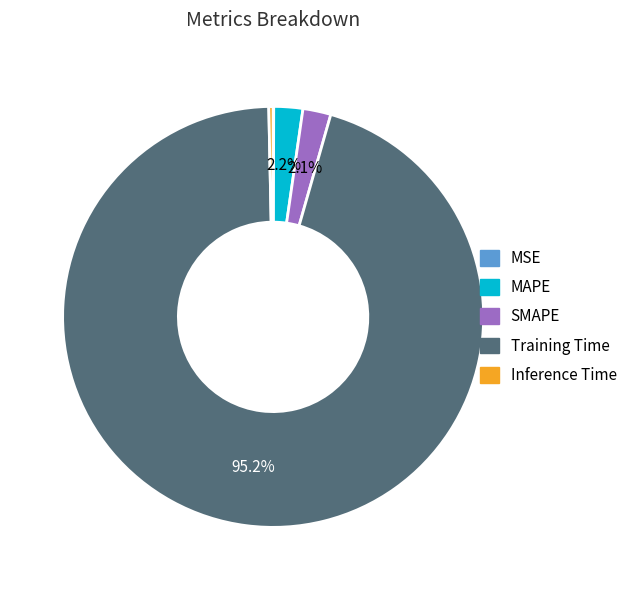

Do Inference Time and Training Time together represent more than half of the pie?

Yes